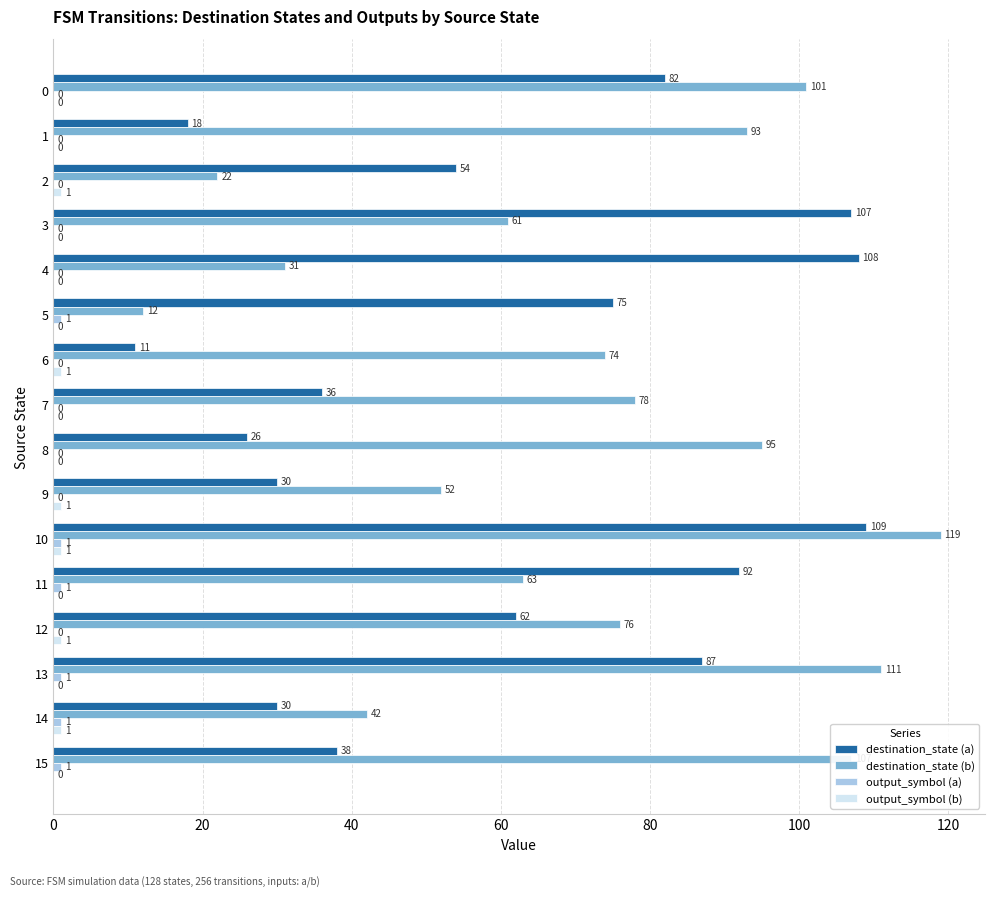

What is the sum of all destination_state (a) values?

965